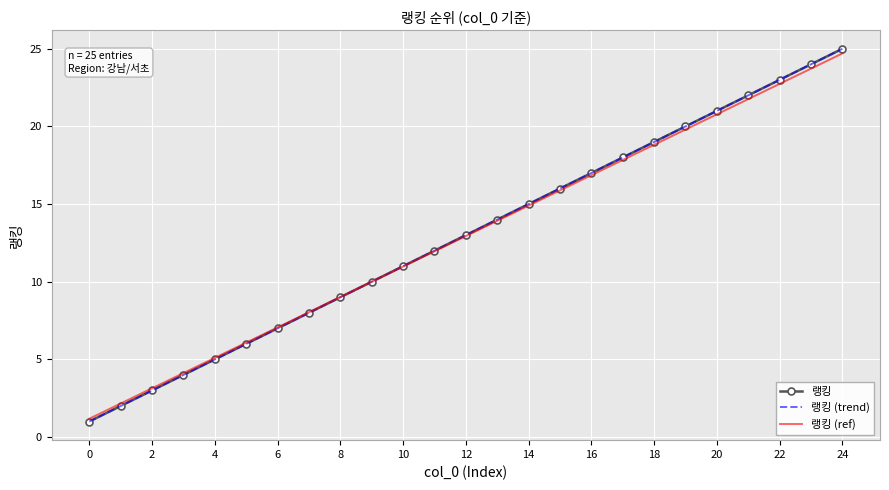

What is the average value of the 랭킹 (trend) series?

13.0